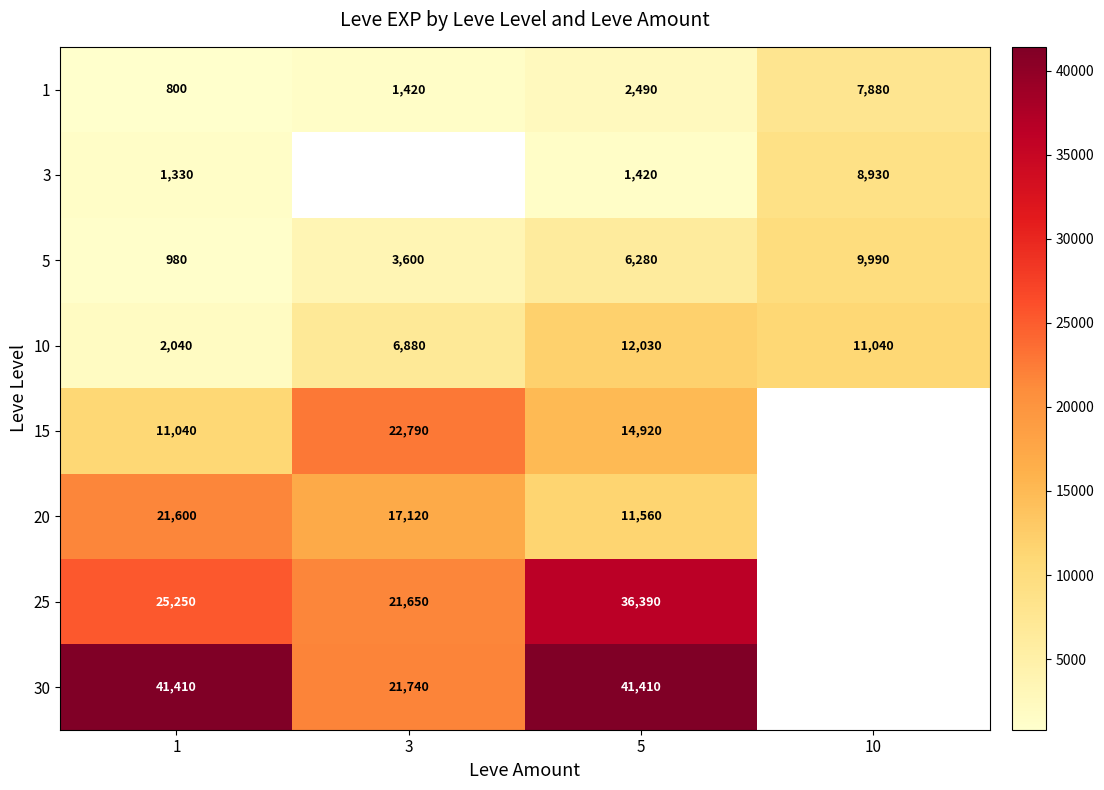

What is the difference between the highest and lowest values at 1?

40610